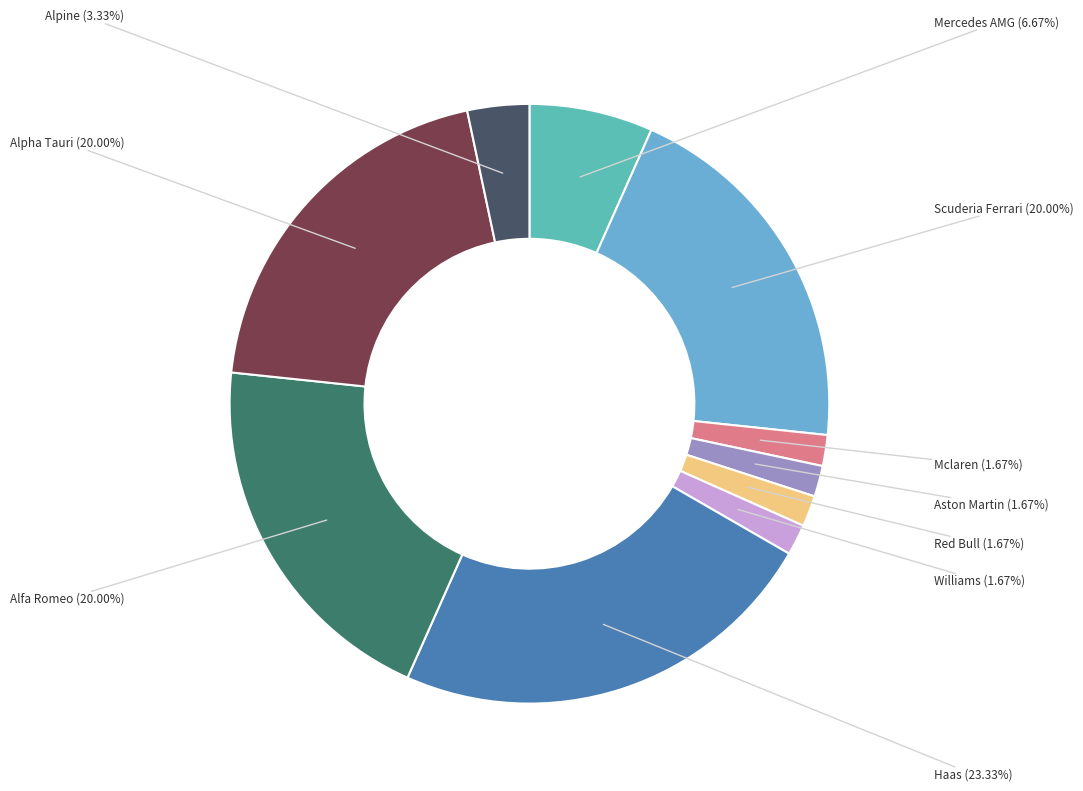

Is there a majority slice in this chart?

No